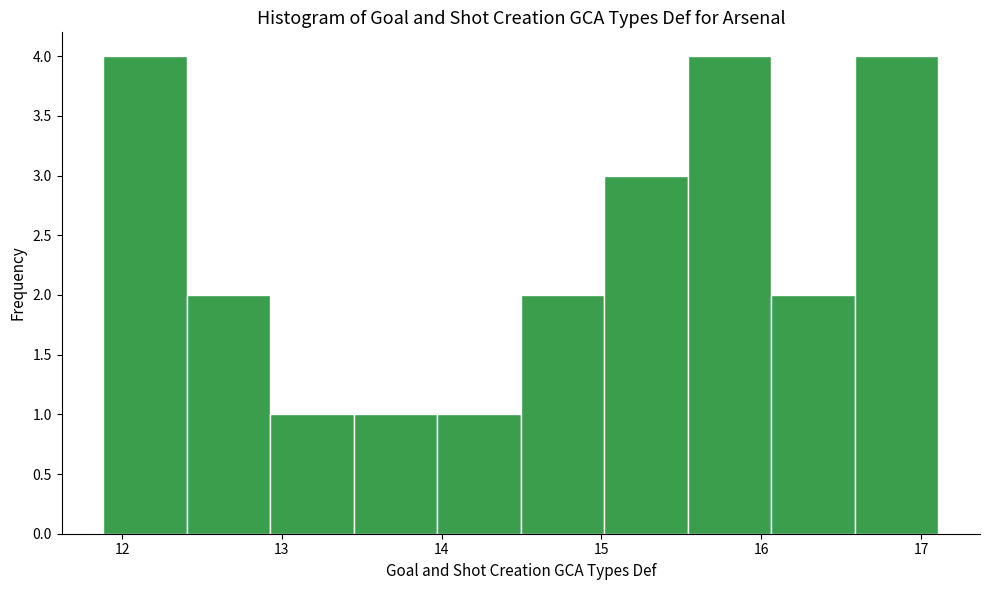

How tall is the bar that spans 14.0 to 14.5 on the x-axis? Neither the bar edges nor the heights are printed on the chart, so give them approximately, as read against the axes.

1